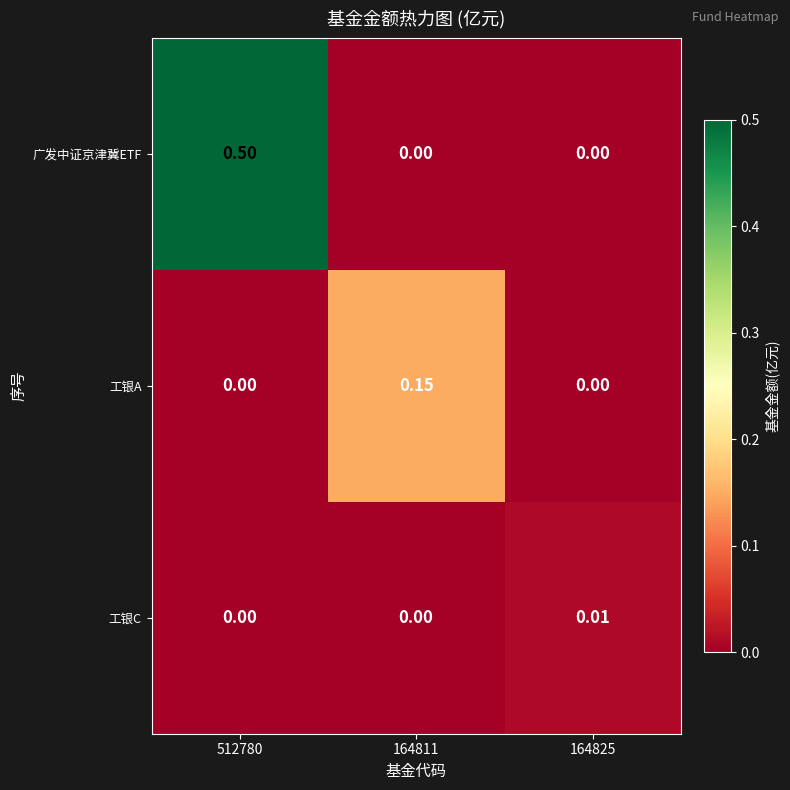

Count the number of categories in the chart.

3